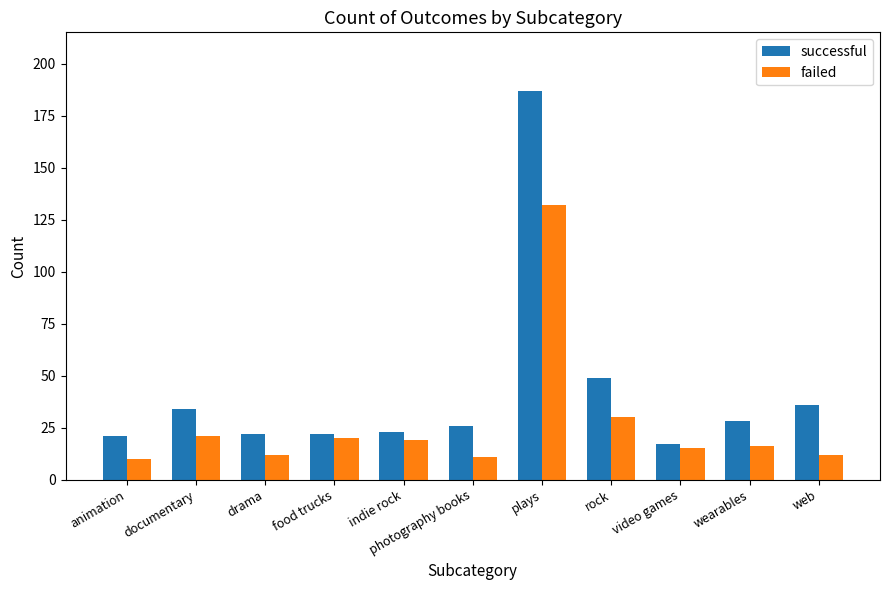

Reading left to right, transcribe all the data shown in this chart.

successful: 21	34	22	22	23	26	187	49	17	28	36
failed: 10	21	12	20	19	11	132	30	15	16	12